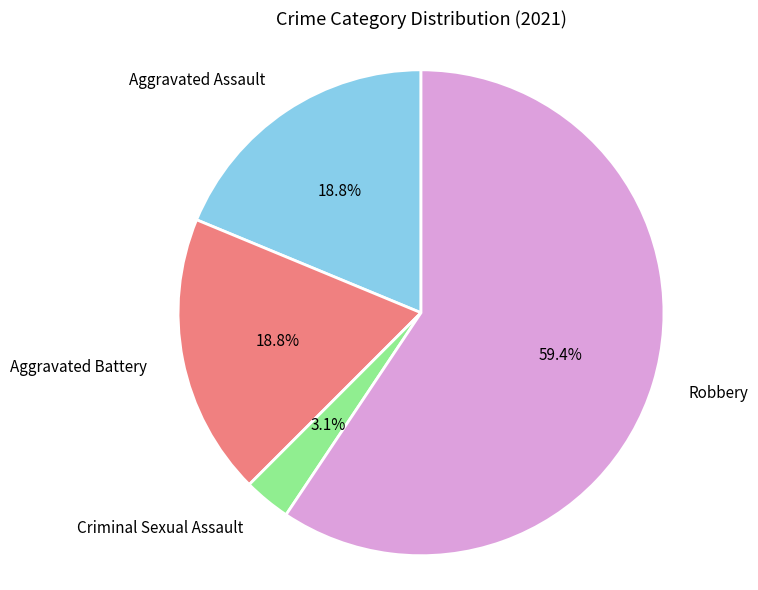

To the nearest percent, what portion does Aggravated Battery represent?

19%